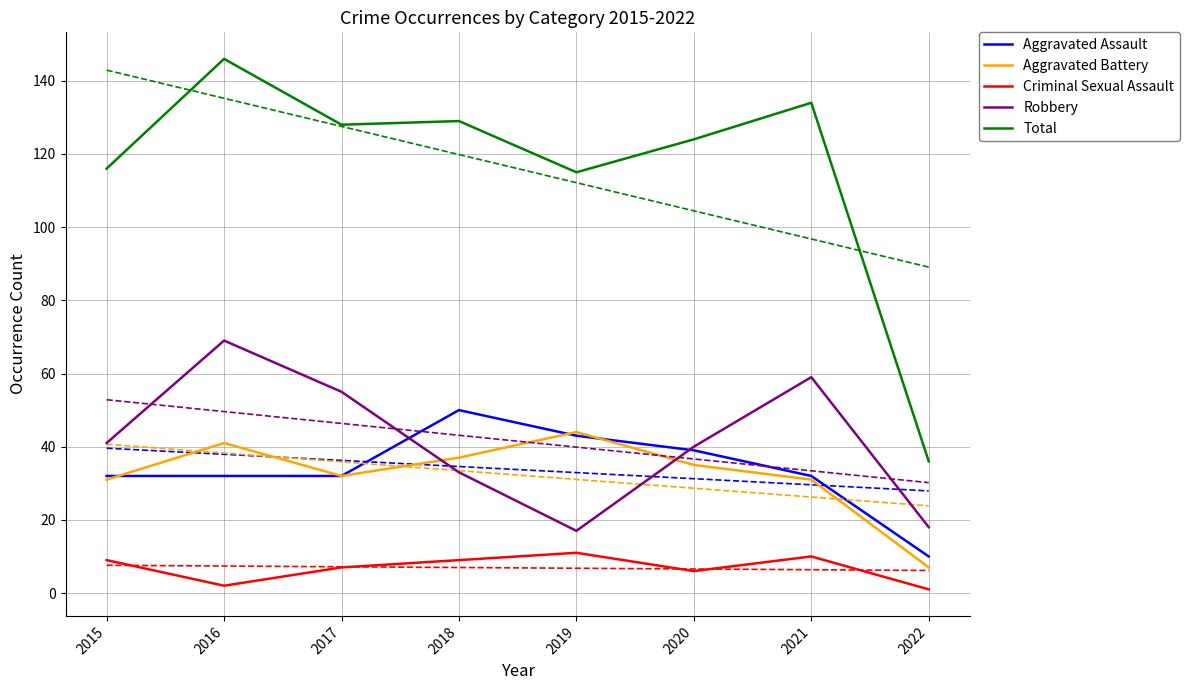

What is the approximate value of Criminal Sexual Assault at 2020, to the nearest 10?

10